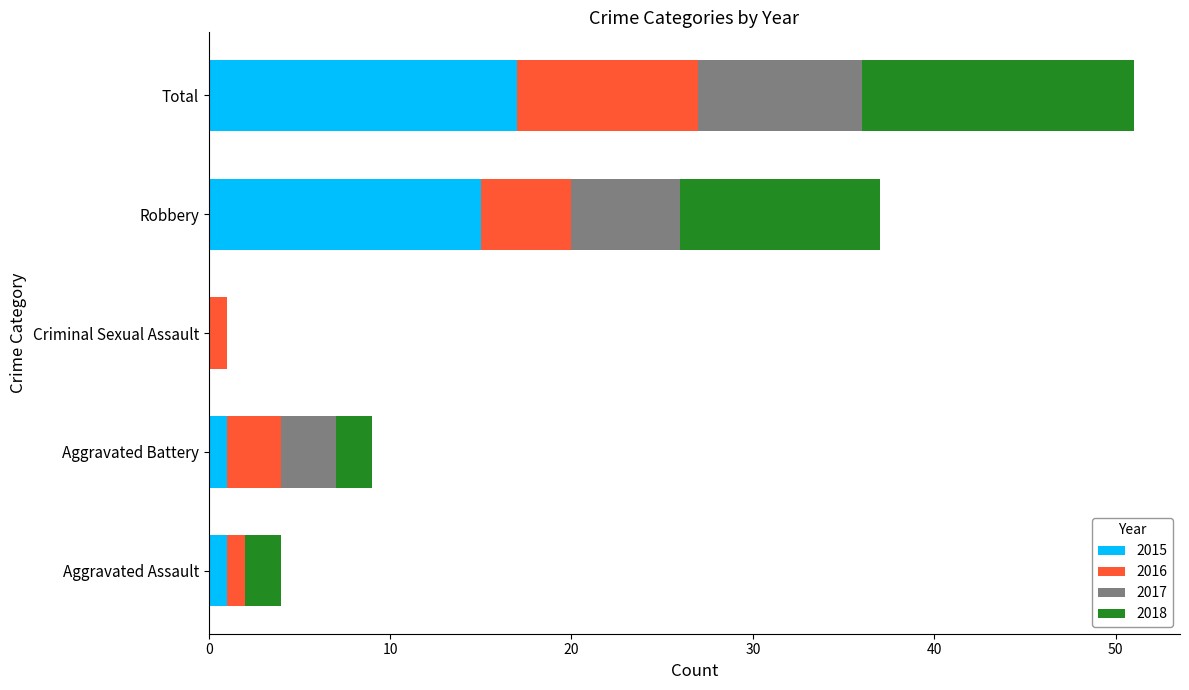

What is the maximum value for 2015?

17